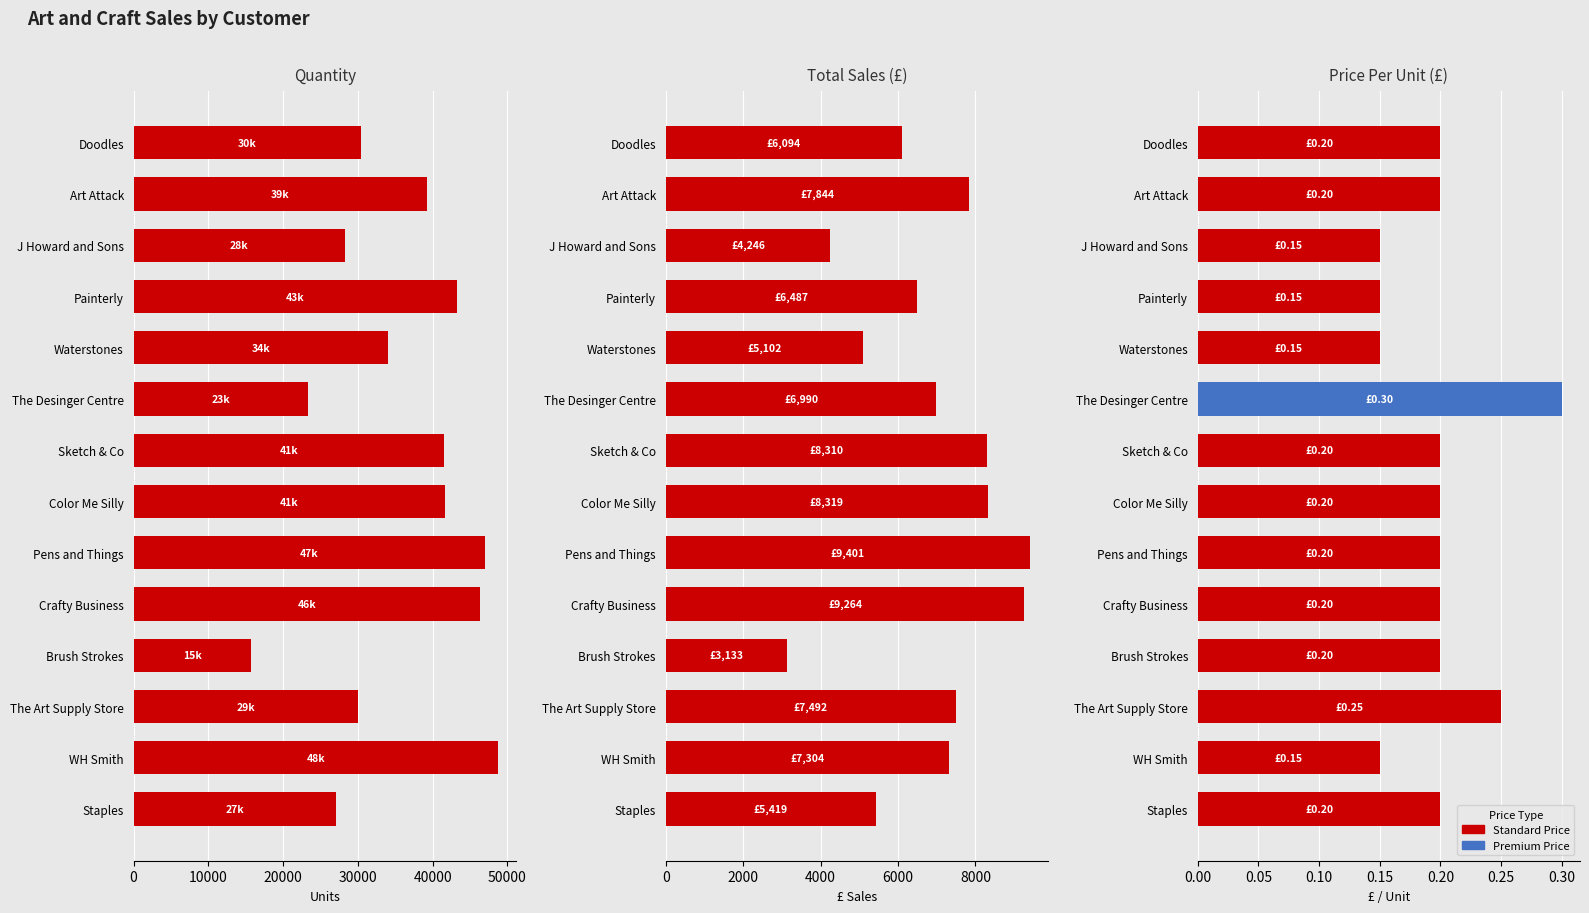

List the series in order of their overall mean, highest first.

Quantity, Total, Price Per Unit